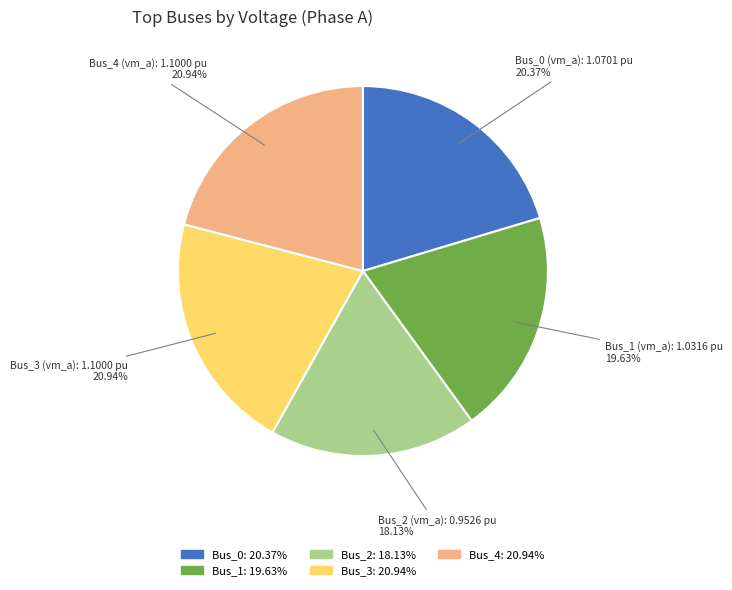

Is it true that Bus_1 is 35% of the pie?

False